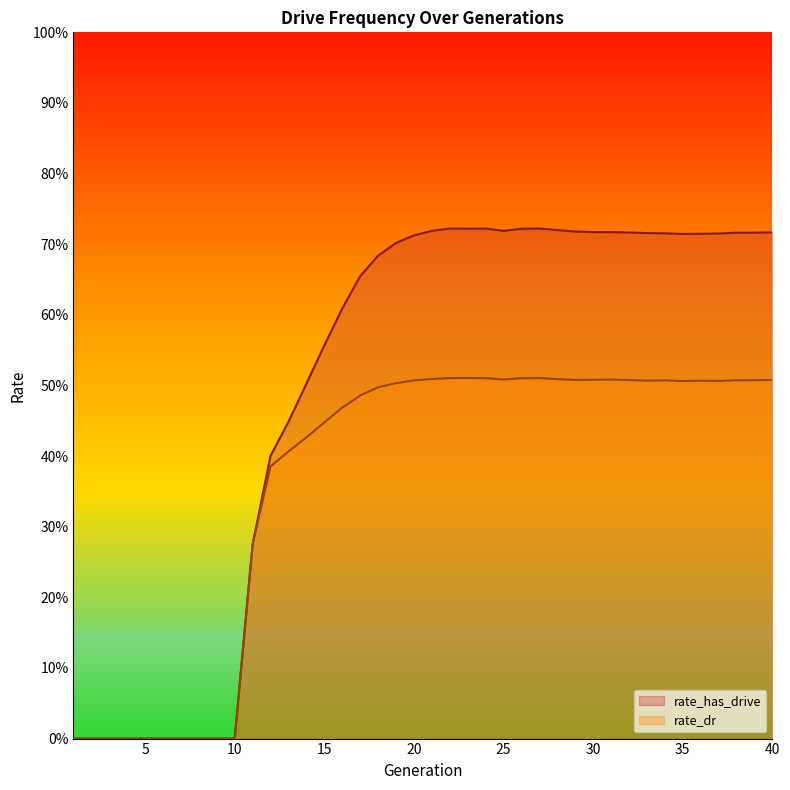

What value does the rate_has_drive series have at 16?

0.6